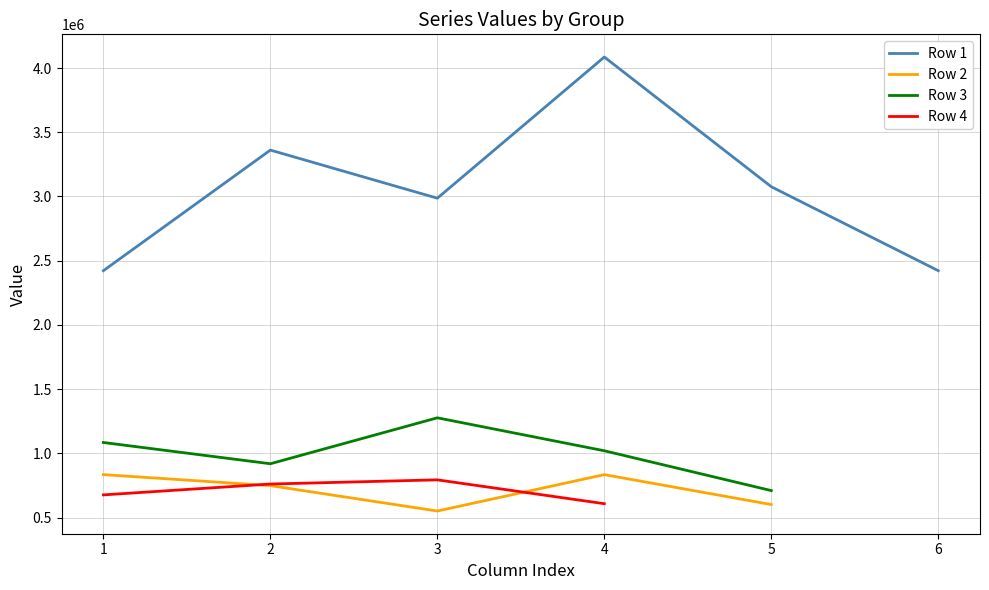

At which label does Row 1 first exceed 3075912?

2